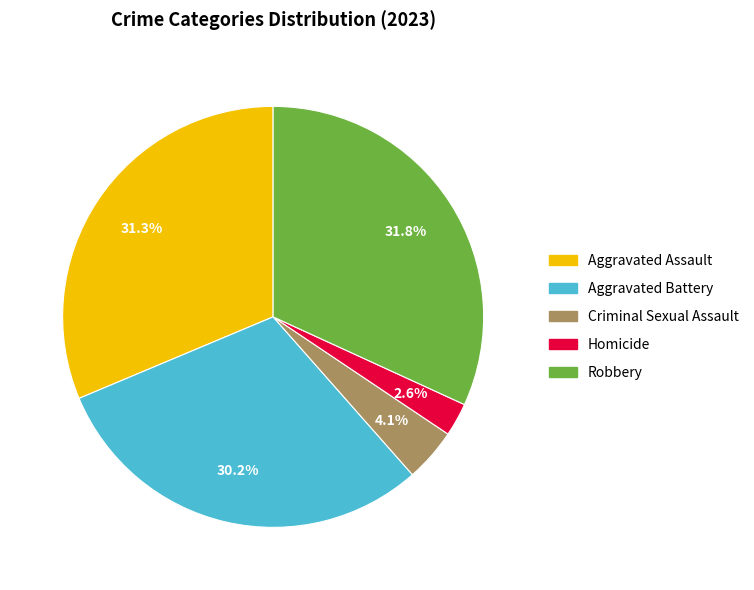

True or false: Homicide accounts for 8% of the total.

False